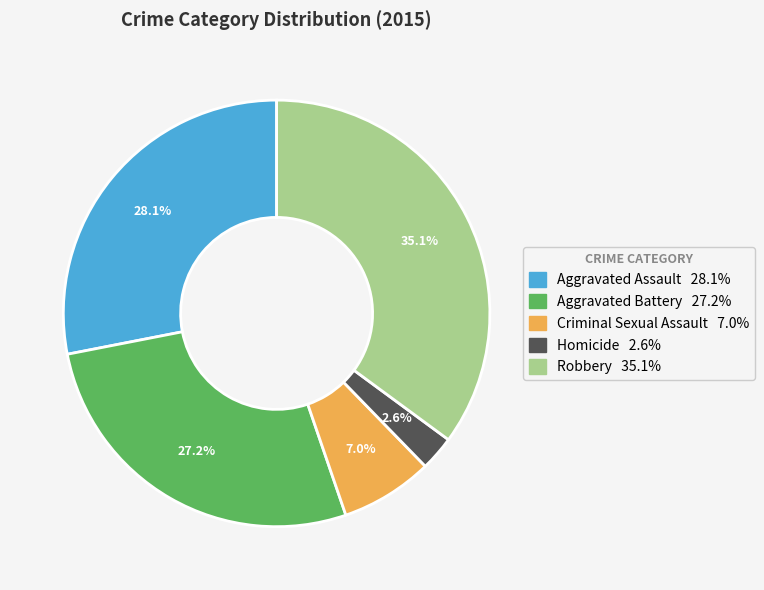

True or false: Robbery accounts for 25% of the total.

False